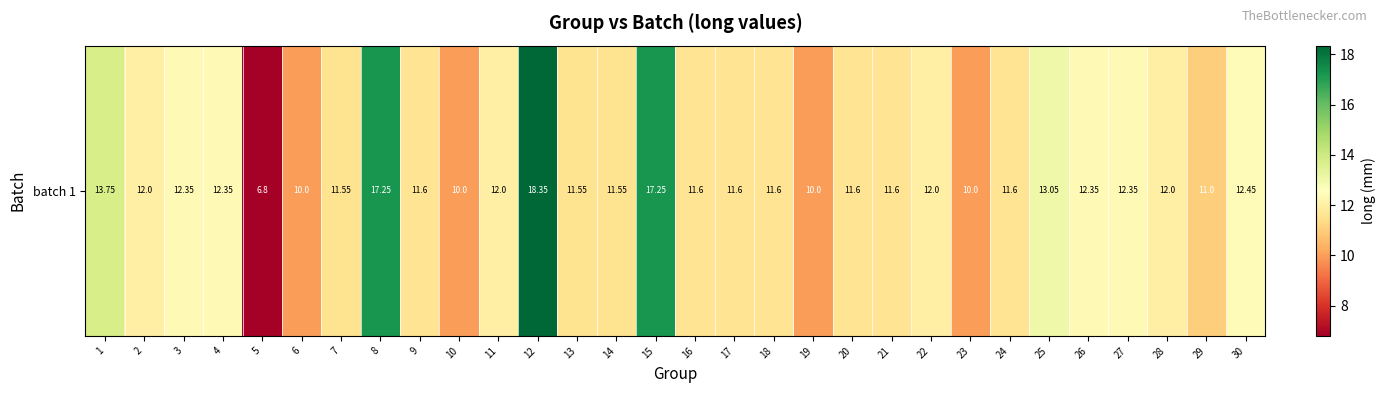

Reading left to right, what are all the values shown in this chart?

1=13.8	2=12.0	3=12.3	4=12.3	5=6.8	6=10.0	7=11.6	8=17.2	9=11.6	10=10.0	11=12.0	12=18.4	13=11.6	14=11.6	15=17.2	16=11.6	17=11.6	18=11.6	19=10.0	20=11.6	21=11.6	22=12.0	23=10.0	24=11.6	25=13.1	26=12.3	27=12.3	28=12.0	29=11.0	30=12.4